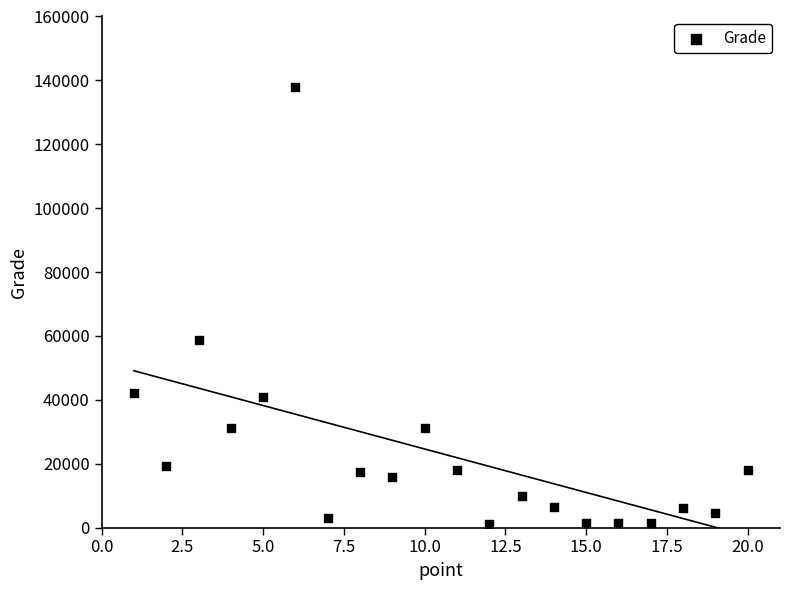

What is the range of X values (max minus min)?

19